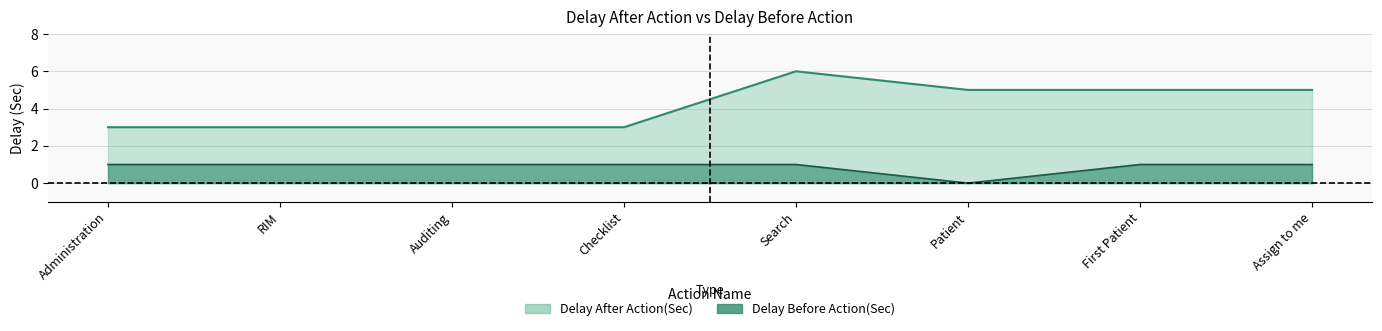

Rank the categories by Delay After Action(Sec) value from lowest to highest.

Administration, RIM, Auditing, Checklist, Patient, First Patient, Assign to me, Search